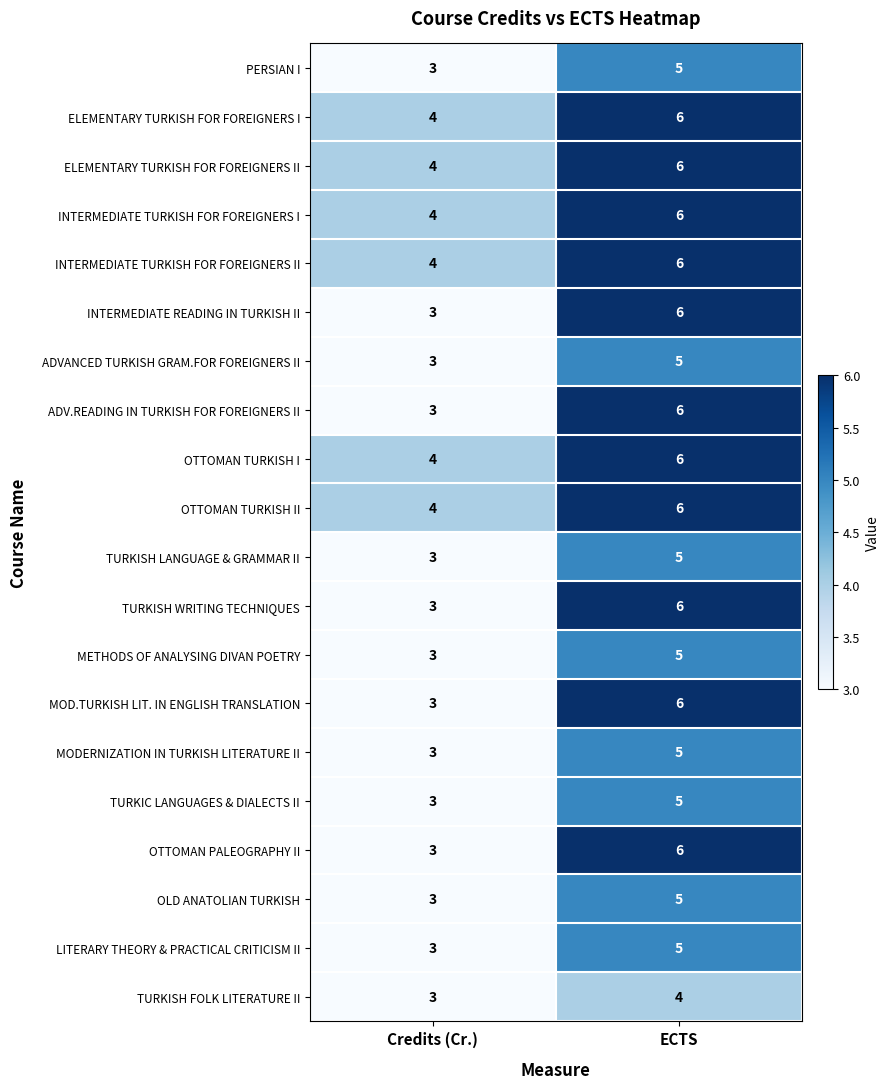

What is the average value of the PERSIAN I series?

4